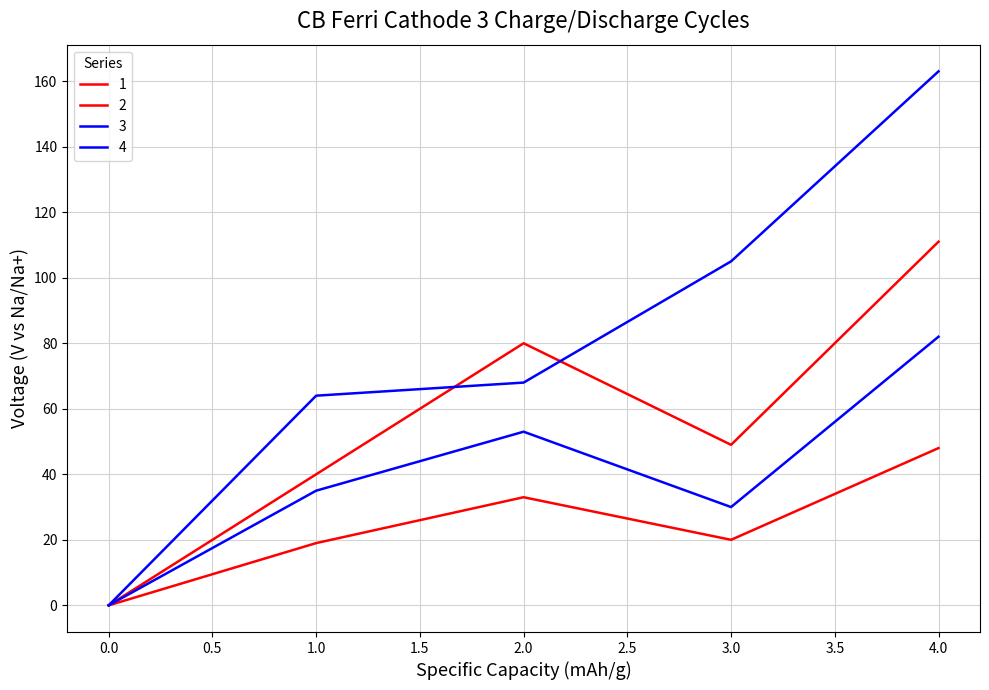

List the labels in order of 1 value, smallest first.

0, 1, 3, 2, 4